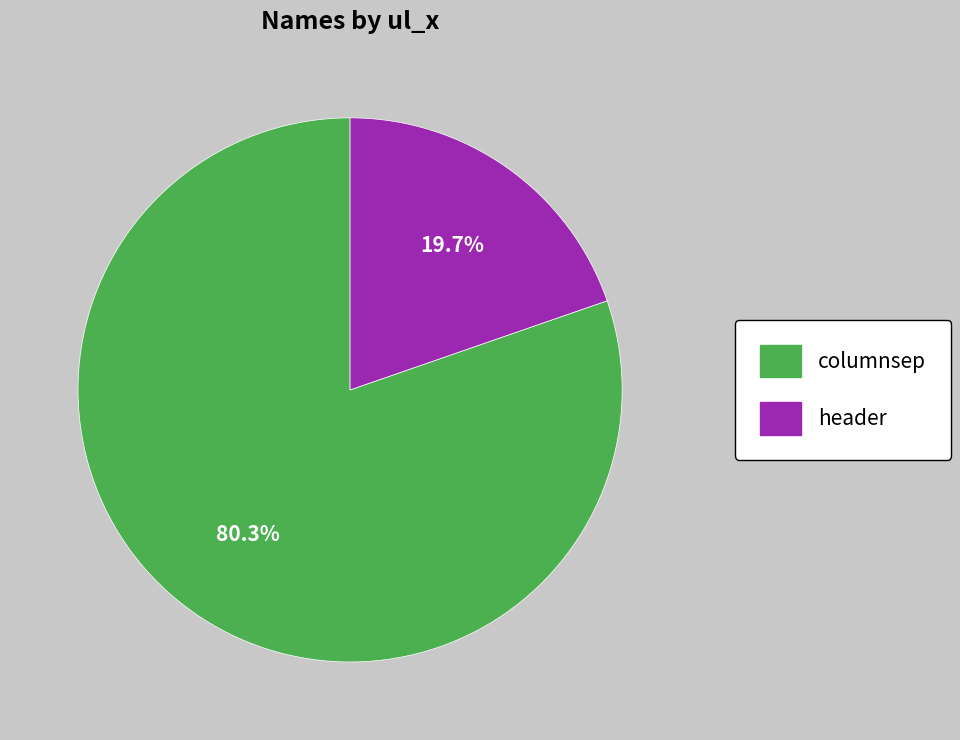

To the nearest percent, what is the difference between the columnsep and header slice percentages?

61%